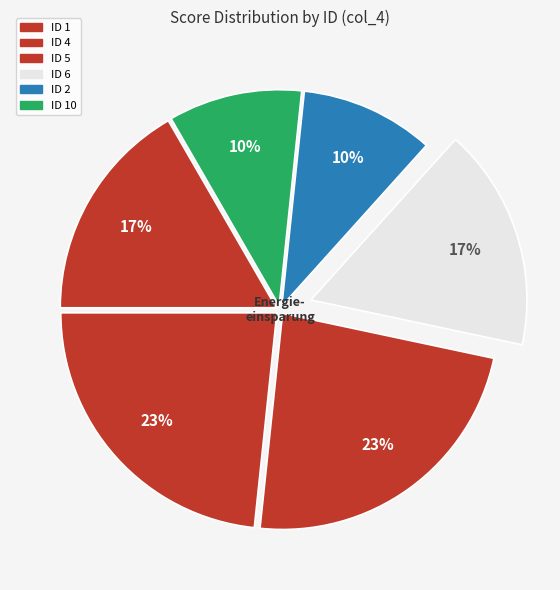

How many segments does this pie chart have?

6